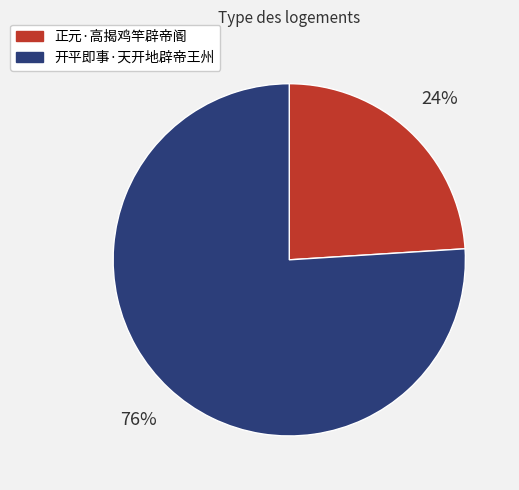

What is the largest slice in the pie chart?

开平即事·天开地辟帝王州